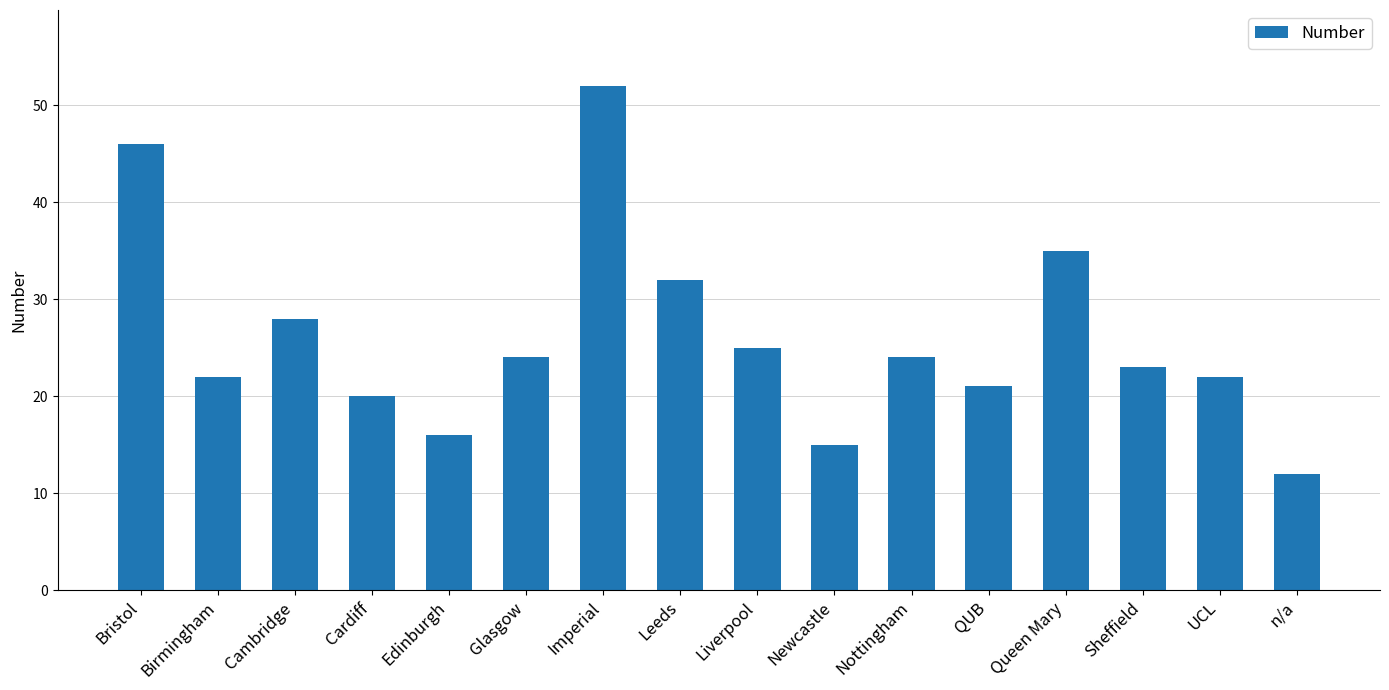

What is the difference between the values at n/a and QUB?

9